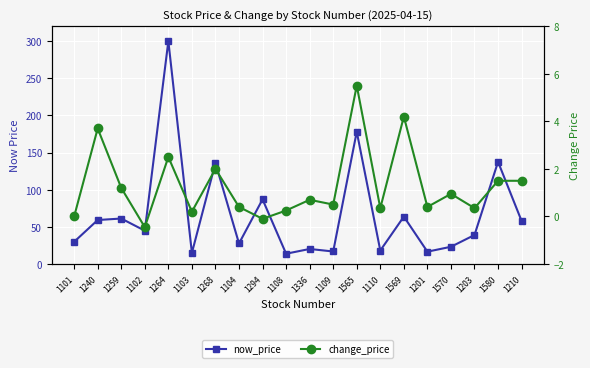

What is the sum of all change_price values?

25.6